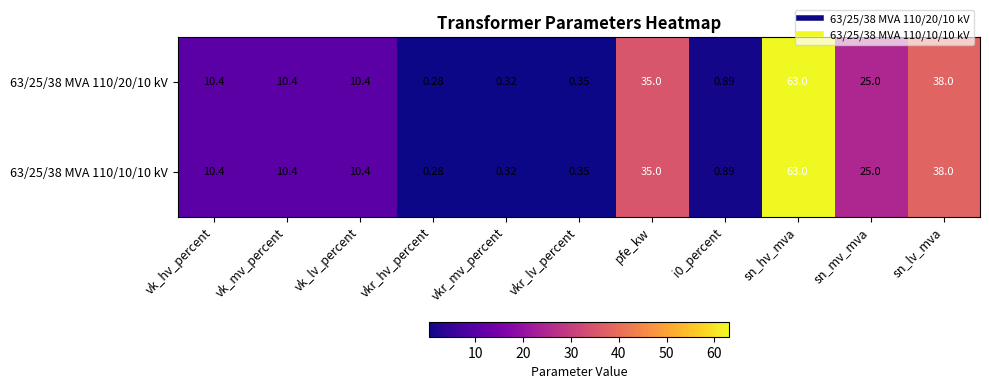

Which category has the highest value in the 63/25/38 MVA 110/20/10 kV series?

sn_hv_mva